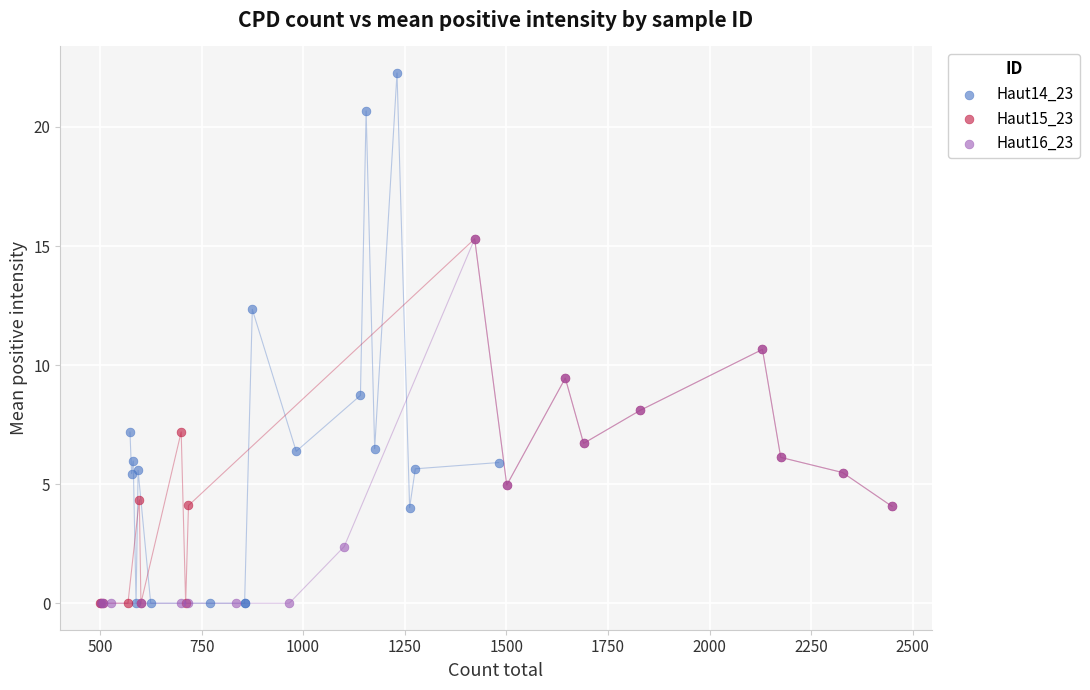

What are all the series names shown in the legend?

Haut14_23, Haut15_23, Haut16_23